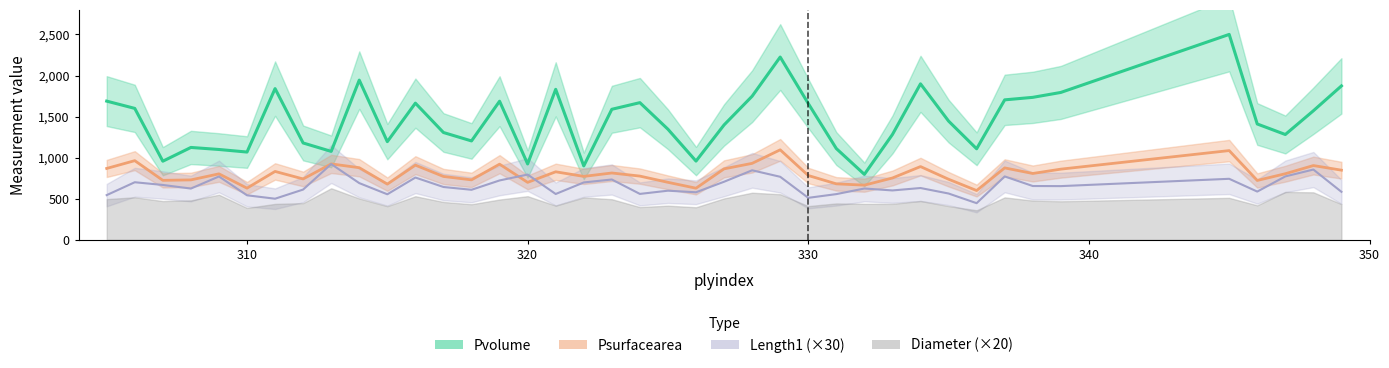

What is the sum of the Psurfacearea values at 320 and 346?

1422.6